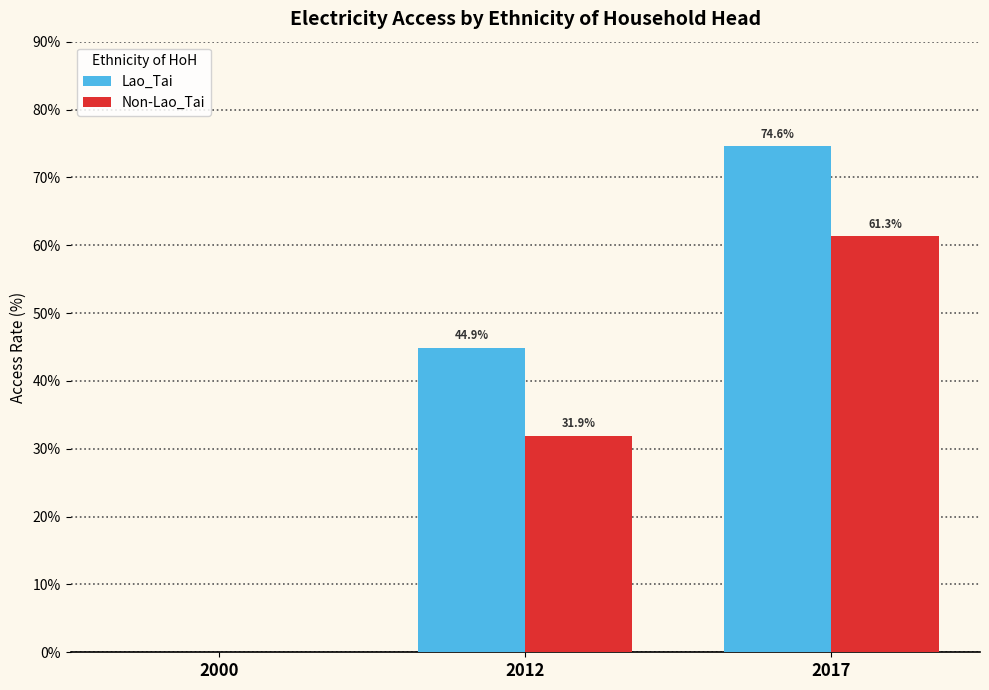

Is the value of Non-Lao_Tai at 2000 greater than the value of Lao_Tai at 2012?

No